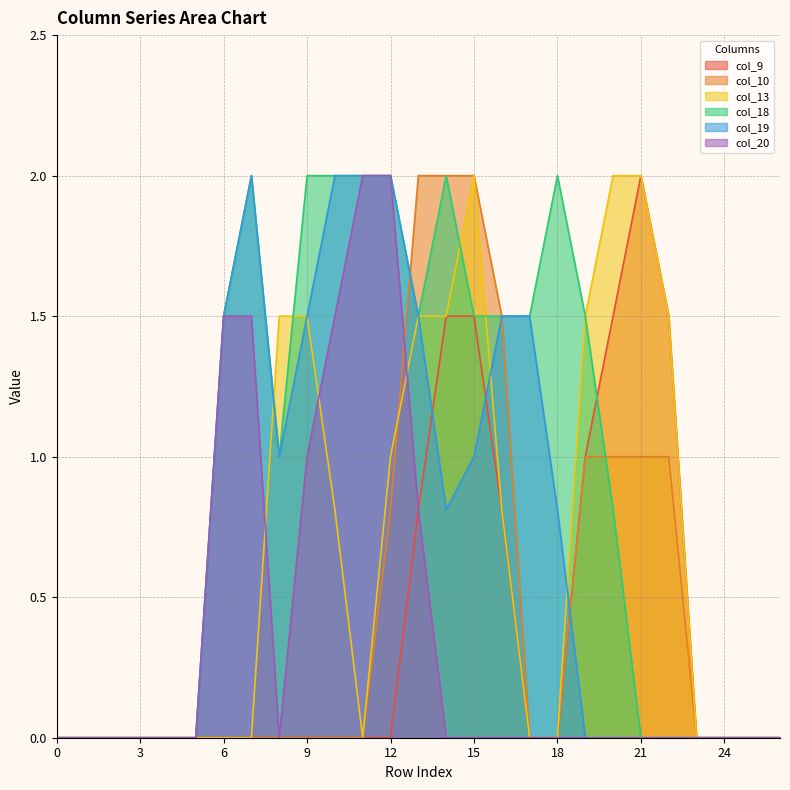

At which label does col_18 first exceed 1?

6